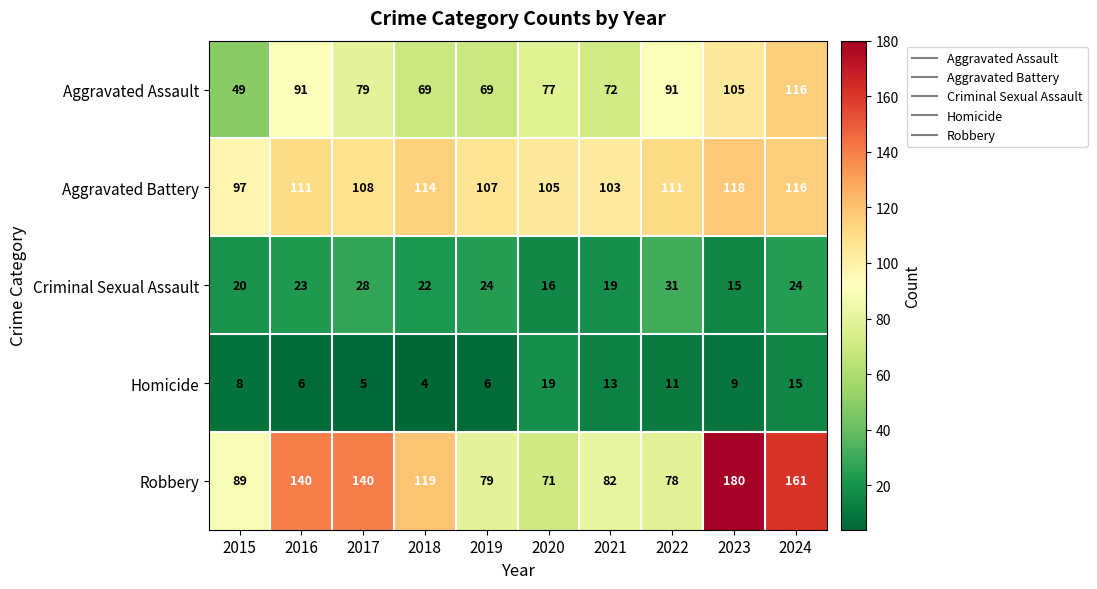

How many categories are shown in the chart?

10